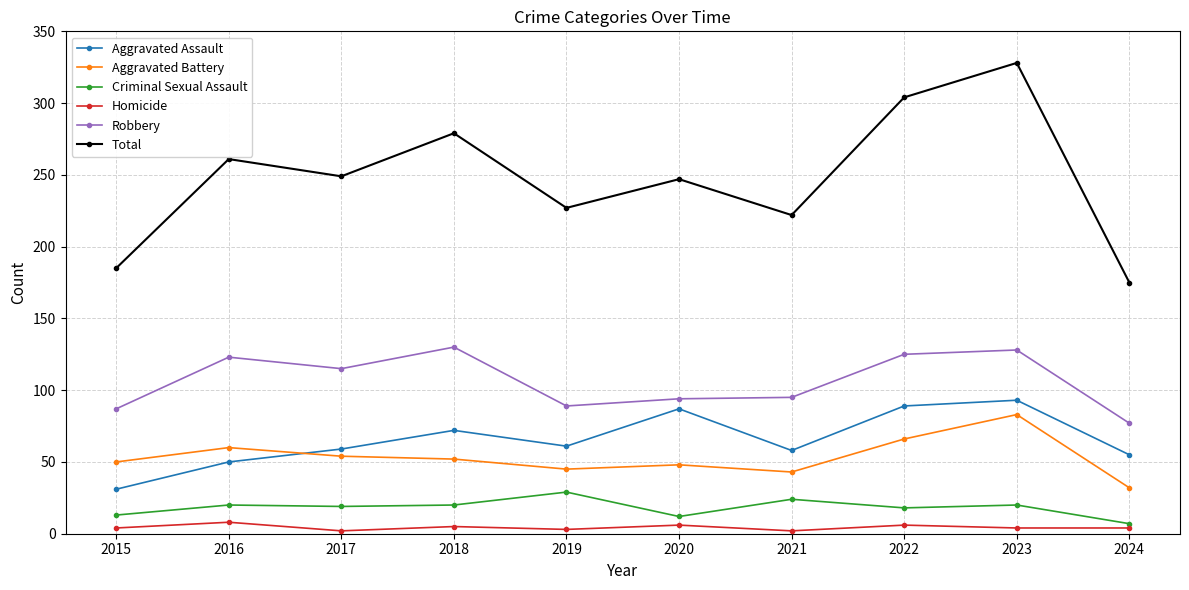

How many categories are shown in the chart?

10